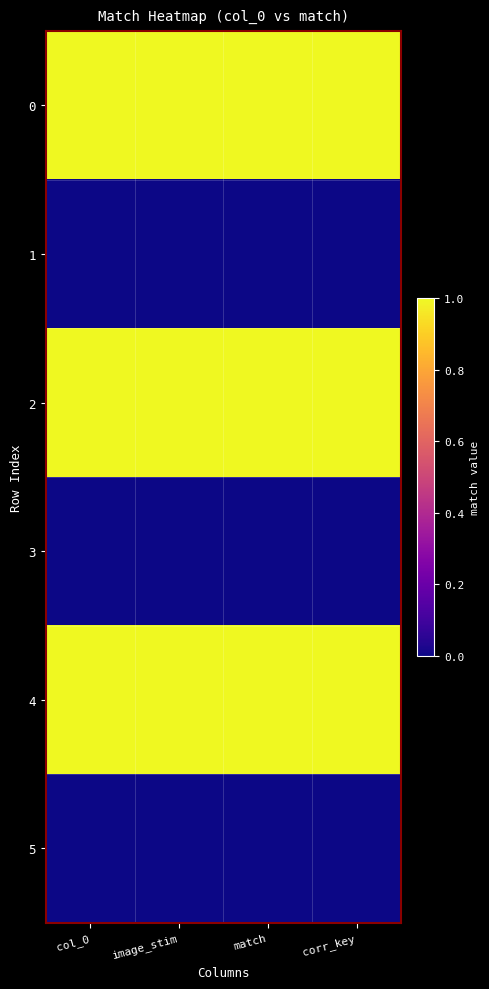

At how many categories does at least one series exceed 0?

4